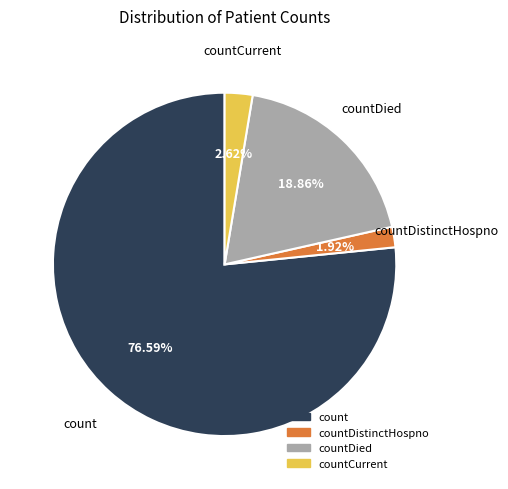

Is there a majority slice in this chart?

Yes